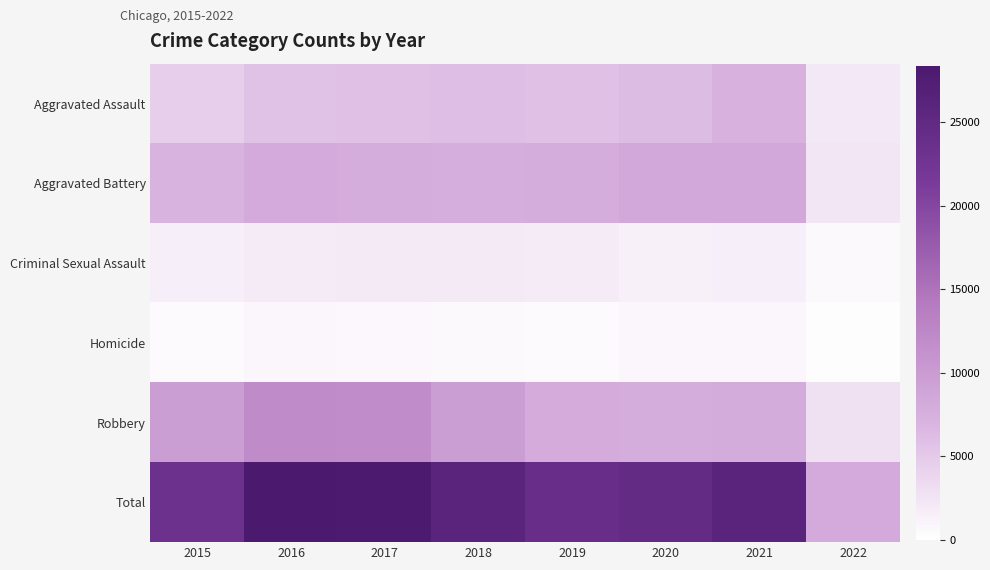

Which series changed the most between 2020 and 2022?

Total